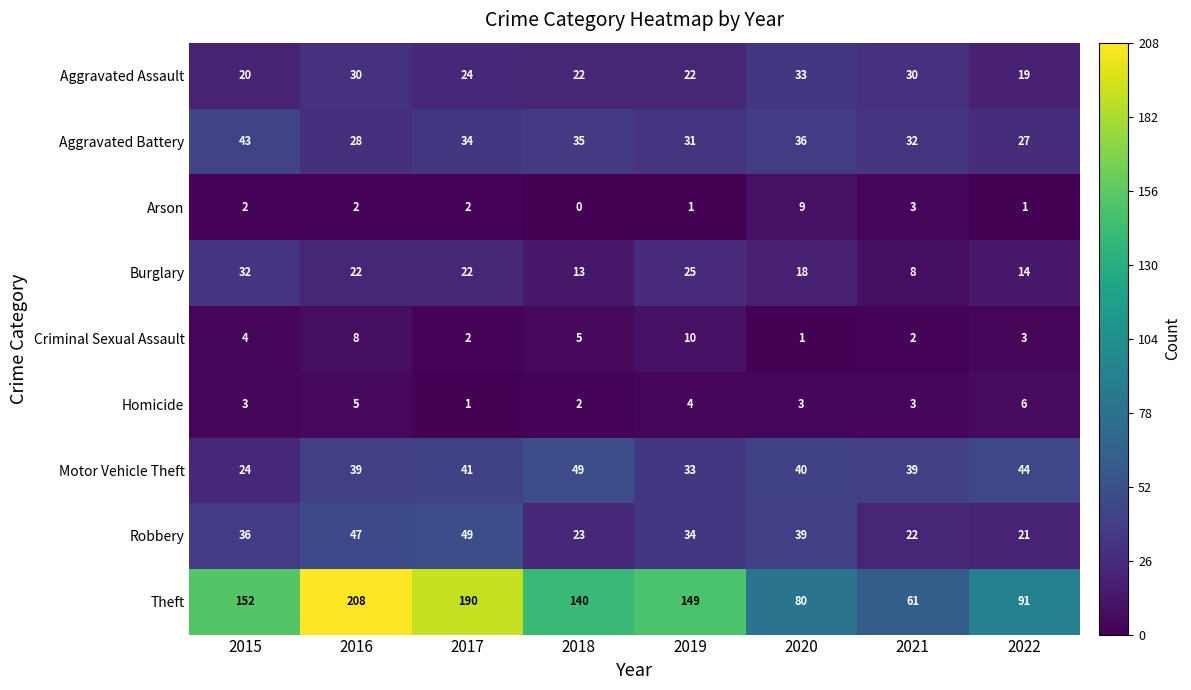

Which series changed the most between 2020 and 2021?

Theft